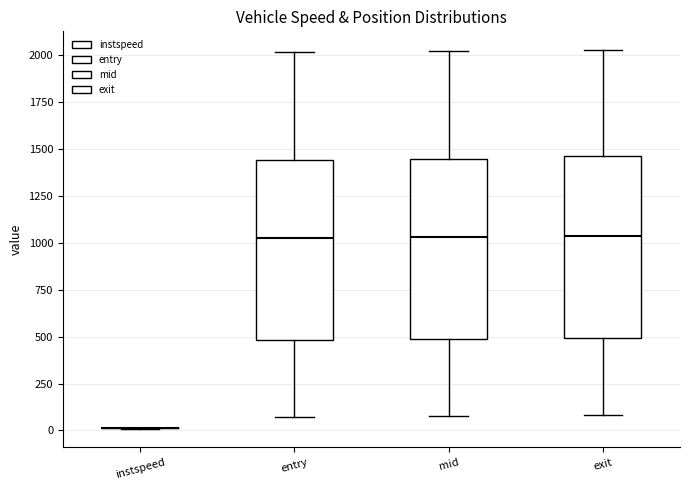

Reading left to right, read every box against the y-axis: the position of its median line, the range the box covers, and the ends of its whiskers. The values are not printed on the chart, so give them approximately, as read against the axis.

instspeed: box collapsed to a line at 0, whiskers 0 to 0
entry: median 1050, box 500 to 1450, whiskers 50 to 2000
mid: median 1050, box 500 to 1450, whiskers 100 to 2000
exit: median 1050, box 500 to 1450, whiskers 100 to 2050